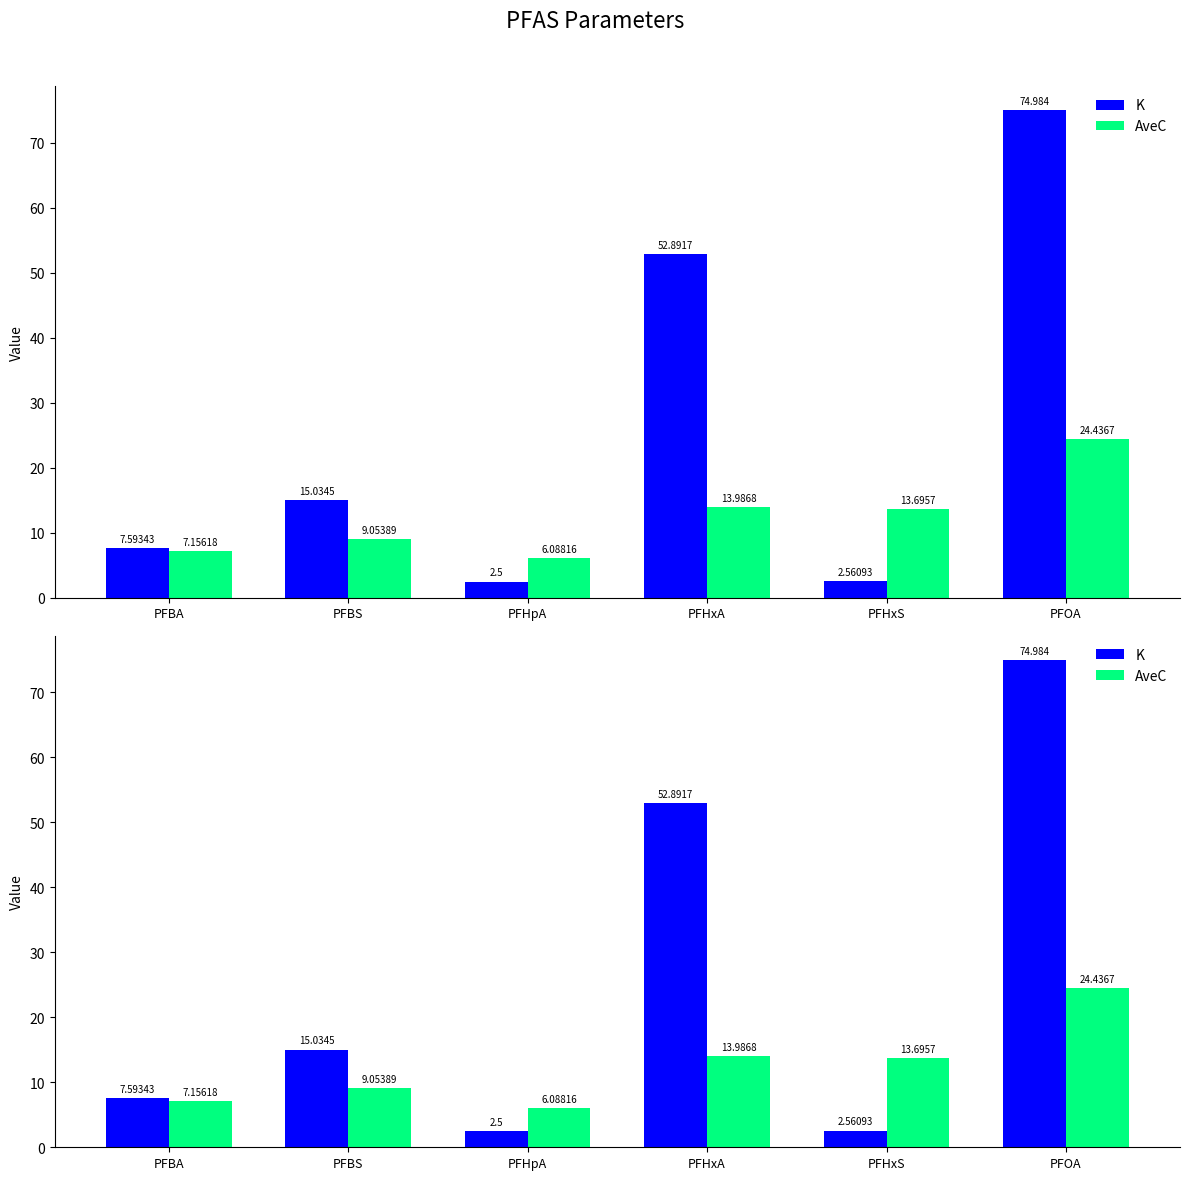

What is the total value across all series at PFBA?

14.7